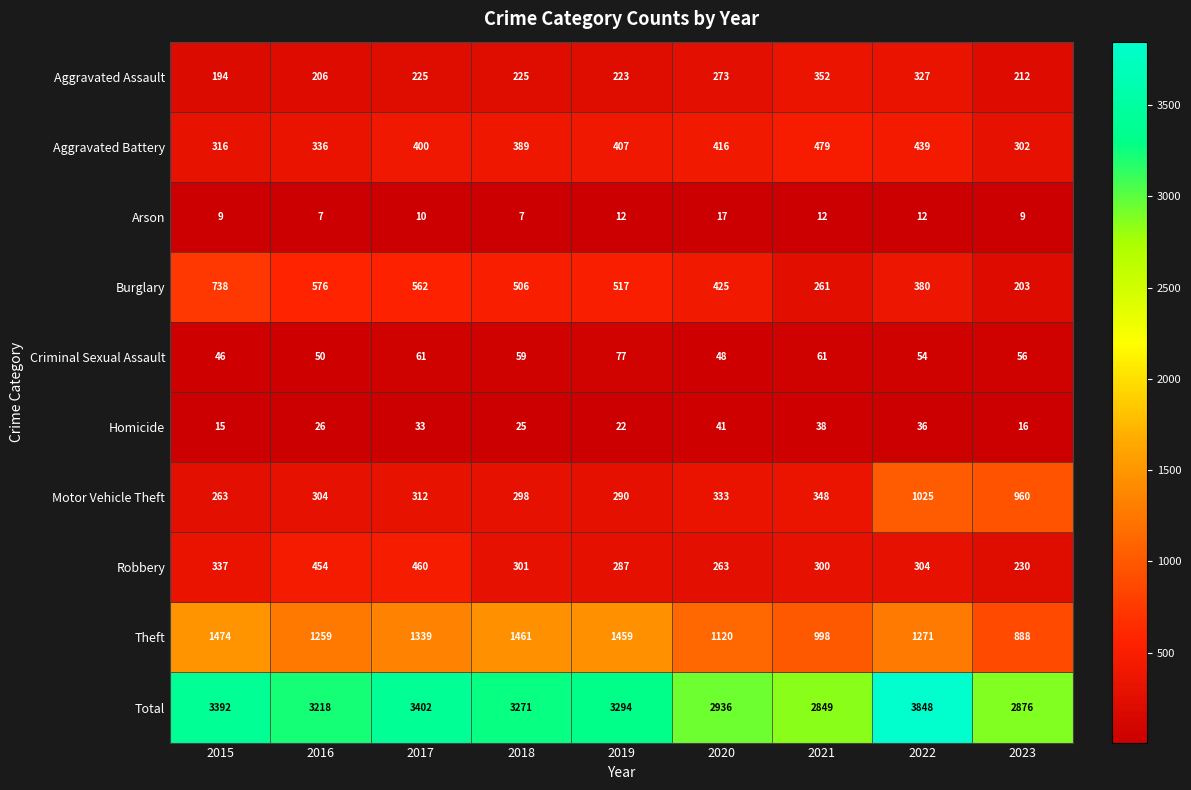

What is the sum of all Motor Vehicle Theft values?

4133